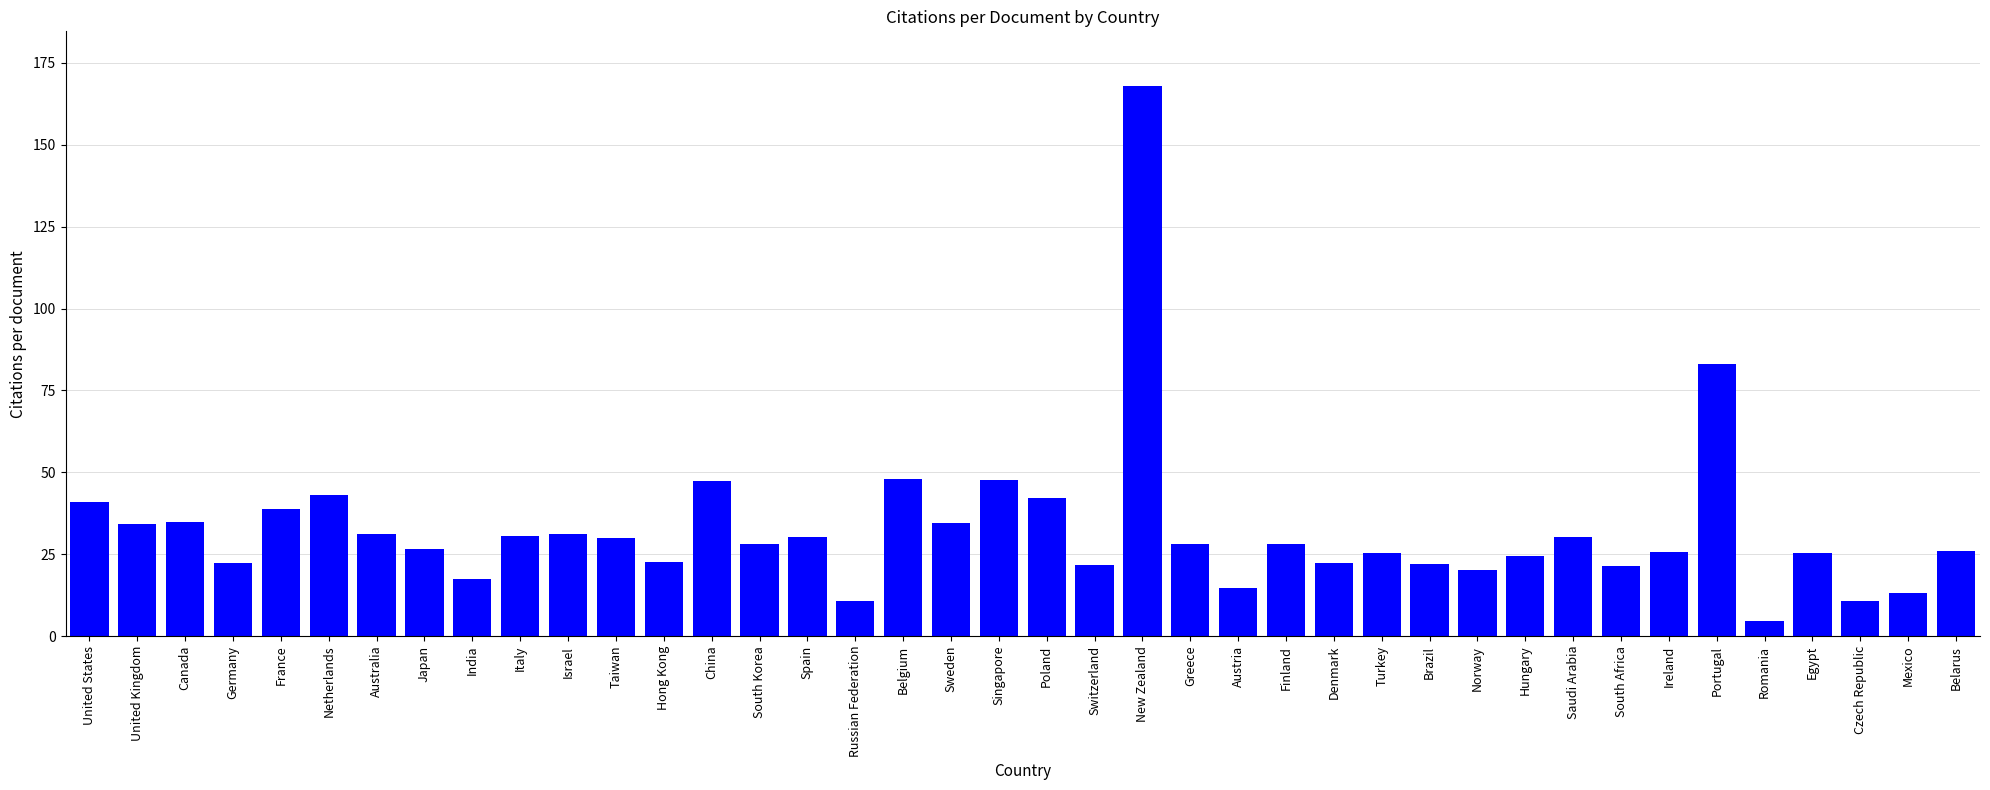

The chart shows a value of 43.2 at Netherlands. True or false?

True